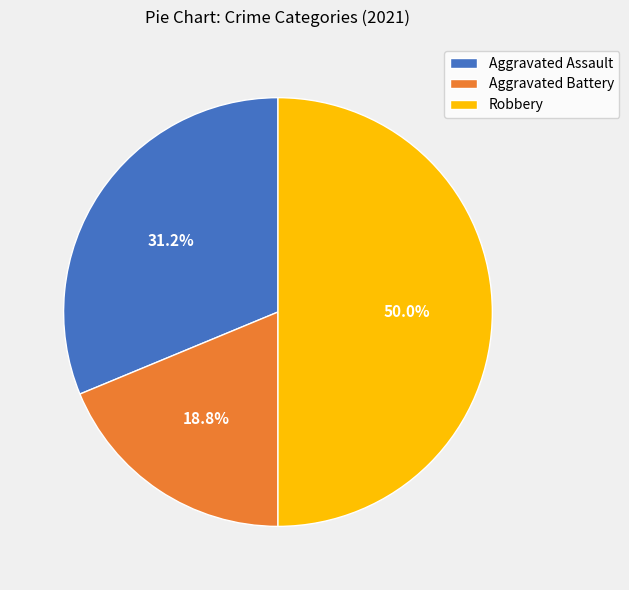

What portion of the pie excludes Aggravated Battery?

81.2%